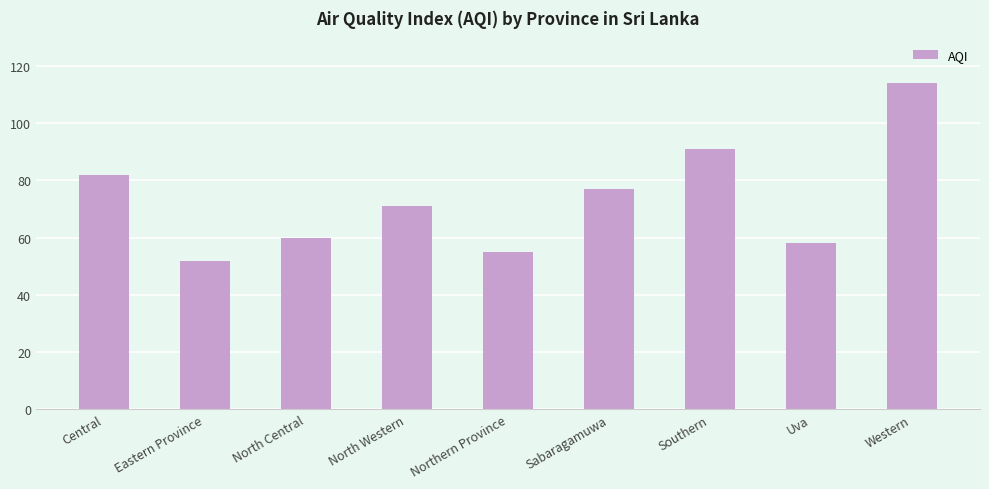

How many data points are less than 71?

4